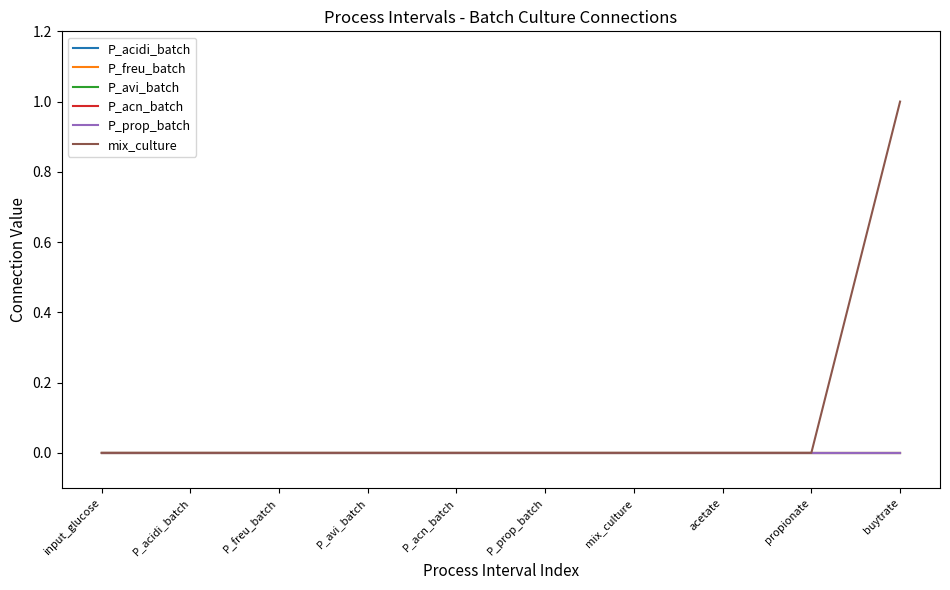

Is this an area chart (filled region under the line)?

No